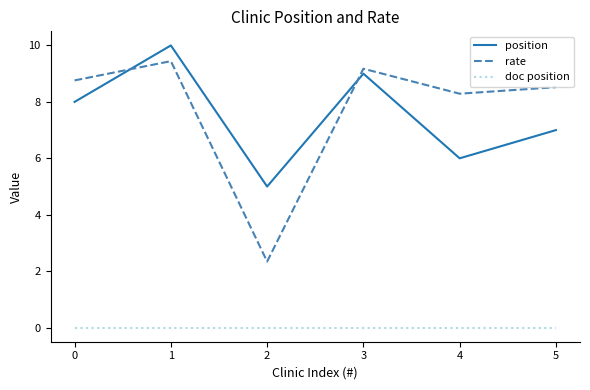

How many interior local valleys does the rate series have?

2